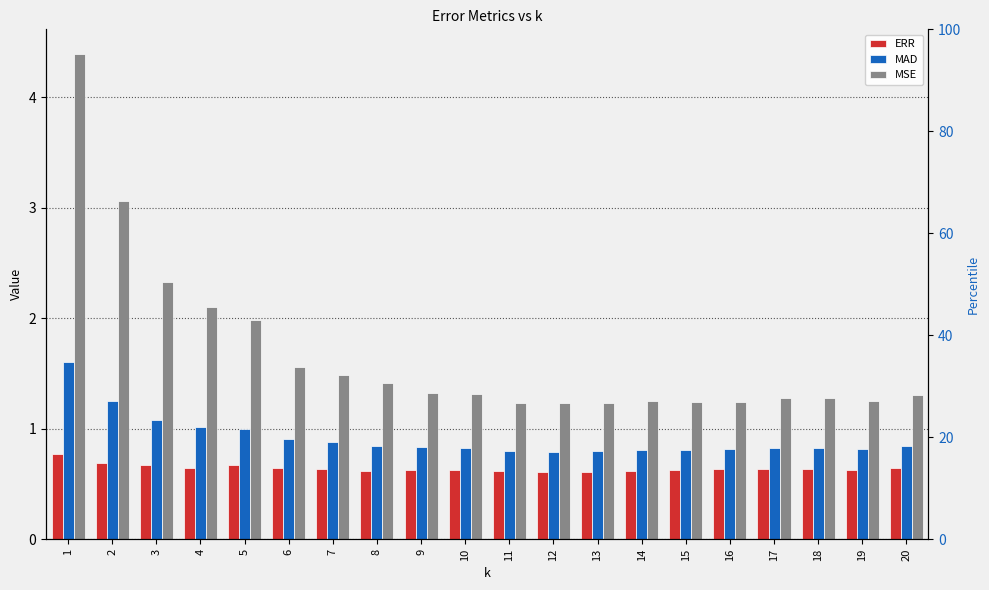

What is the sum of the MSE values at 13 and 7?

2.7